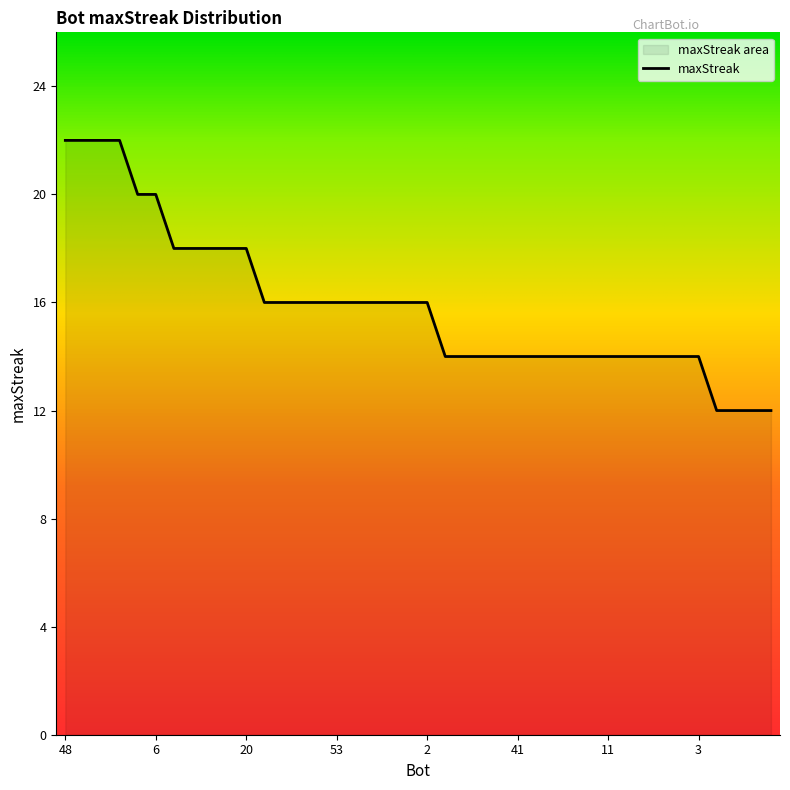

What value does the data have at 51?

20